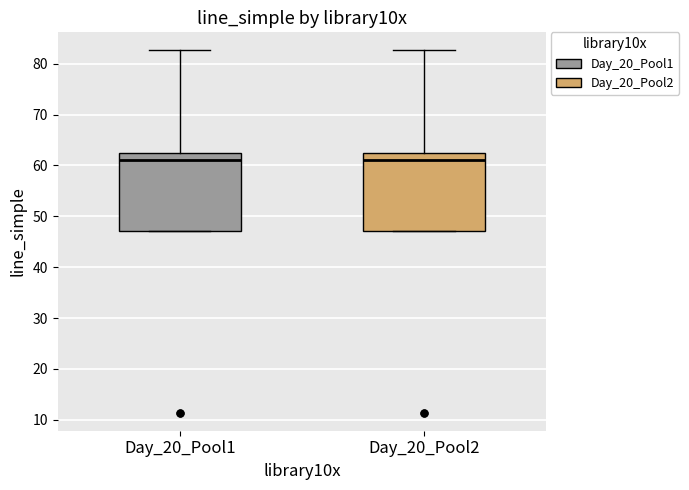

Where is the upper edge of the box for Day_20_Pool2 on the y-axis? The values are not printed on the chart, so give them approximately, as read against the axis.

62